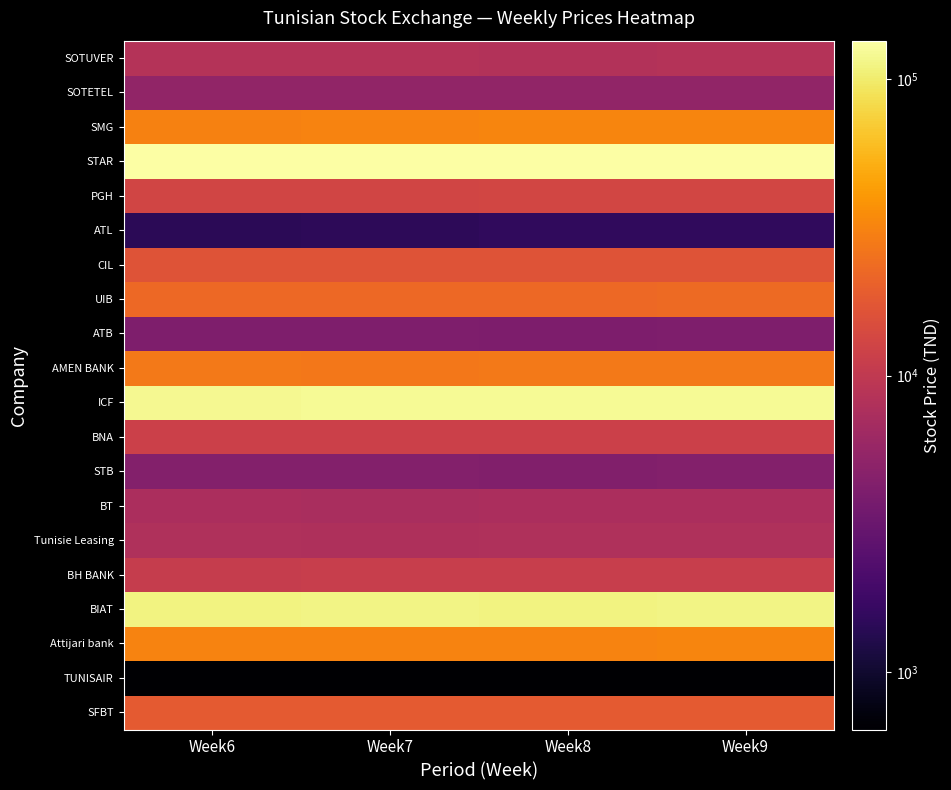

Reading right to left, list all the values displayed in this chart.

SFBT: Week9=18350	Week8=18250	Week7=18210	Week6=18200
TUNISAIR: Week9=640	Week8=640	Week7=640	Week6=650
Attijari bank: Week9=32000	Week8=31400	Week7=31400	Week6=31400
BIAT: Week9=112000	Week8=111000	Week7=112000	Week6=111000
BH BANK: Week9=11000	Week8=11000	Week7=10990	Week6=10860
Tunisie Leasing: Week9=7990	Week8=7990	Week7=7800	Week6=8000
BT: Week9=7400	Week8=7400	Week7=7310	Week6=7400
STB: Week9=4440	Week8=4370	Week7=4440	Week6=4440
BNA: Week9=11790	Week8=11790	Week7=11790	Week6=11790
ICF: Week9=122800	Week8=122000	Week7=122800	Week6=120900
AMEN BANK: Week9=27940	Week8=27940	Week7=27500	Week6=27950
ATB: Week9=4190	Week8=4070	Week7=4190	Week6=4150
UIB: Week9=22870	Week8=22800	Week7=22680	Week6=22660
CIL: Week9=16400	Week8=16400	Week7=16350	Week6=16500
ATL: Week9=1510	Week8=1510	Week7=1470	Week6=1440
PGH: Week9=13180	Week8=13180	Week7=12800	Week6=12800
STAR: Week9=134780	Week8=134780	Week7=133000	Week6=133000
SMG: Week9=32540	Week8=32540	Week7=31610	Week6=30700
SOTETEL: Week9=5380	Week8=5300	Week7=5380	Week6=5380
SOTUVER: Week9=8480	Week8=8350	Week7=8450	Week6=8440